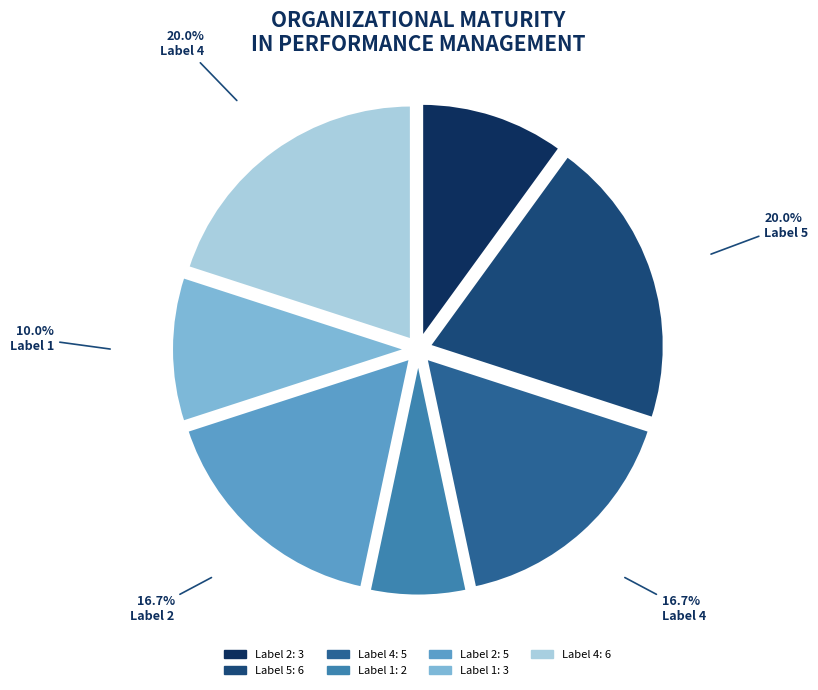

Is there a majority slice in this chart?

No